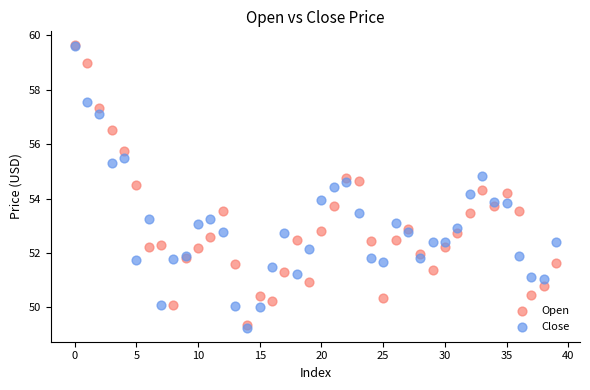

What are all the series names shown in the legend?

Open, Close